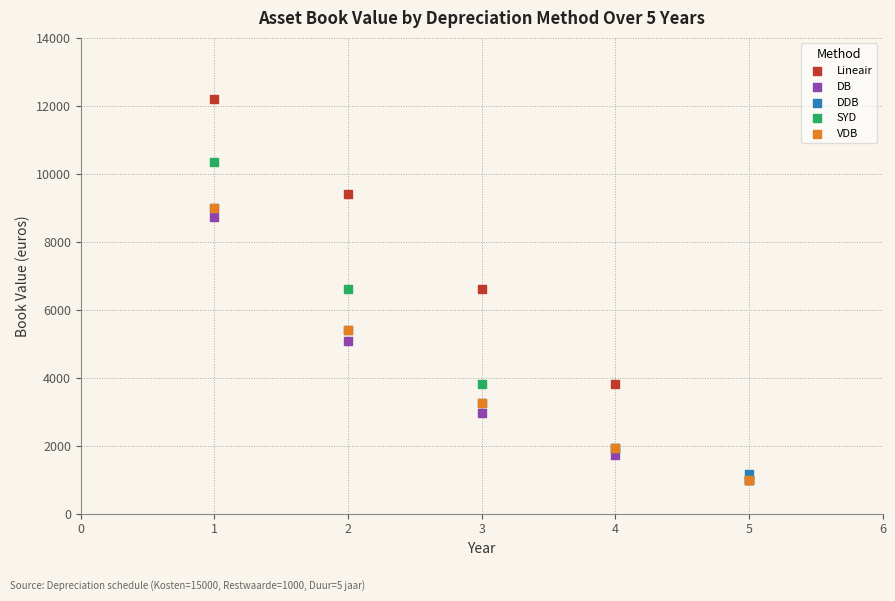

What are all the series names shown in the legend?

Lineair, DB, DDB, SYD, VDB